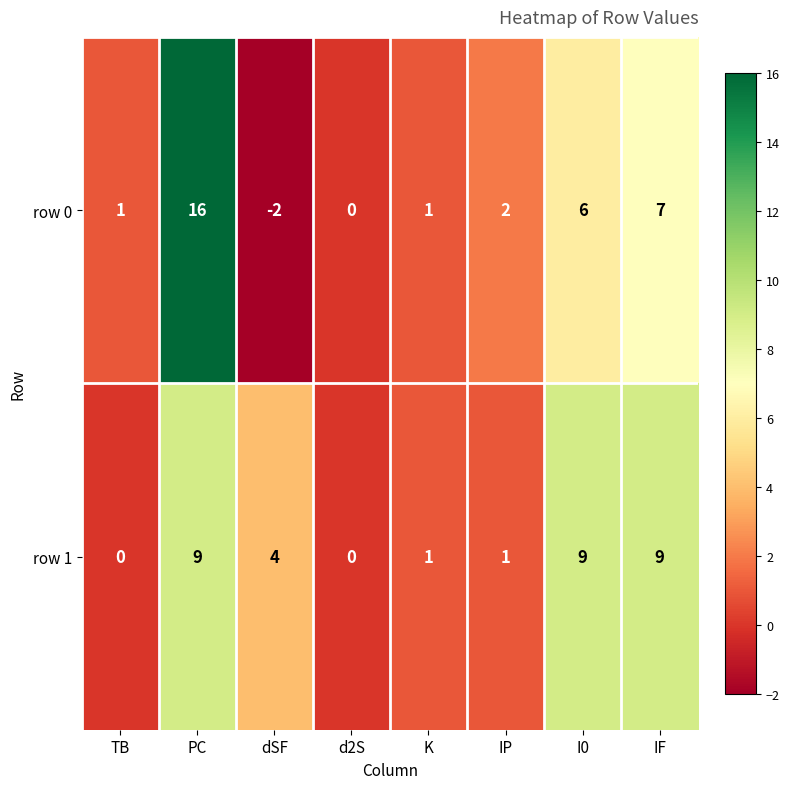

Is it true that row 0 equals 11 at IF?

False